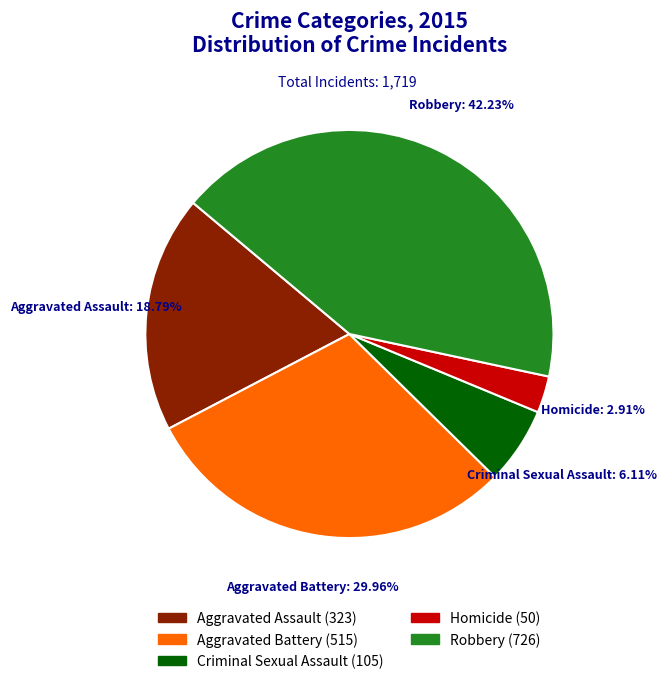

To the nearest percent, what is the difference between the Aggravated Assault and Criminal Sexual Assault slice percentages?

13%